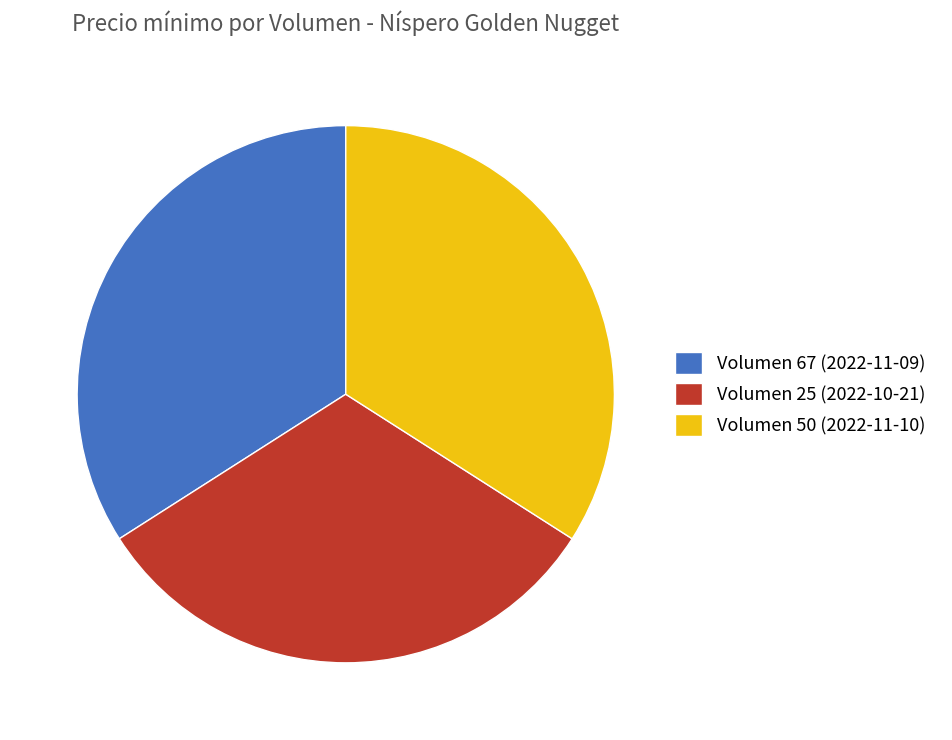

What is the smallest slice in the pie chart?

Volumen 25 (2022-10-21)